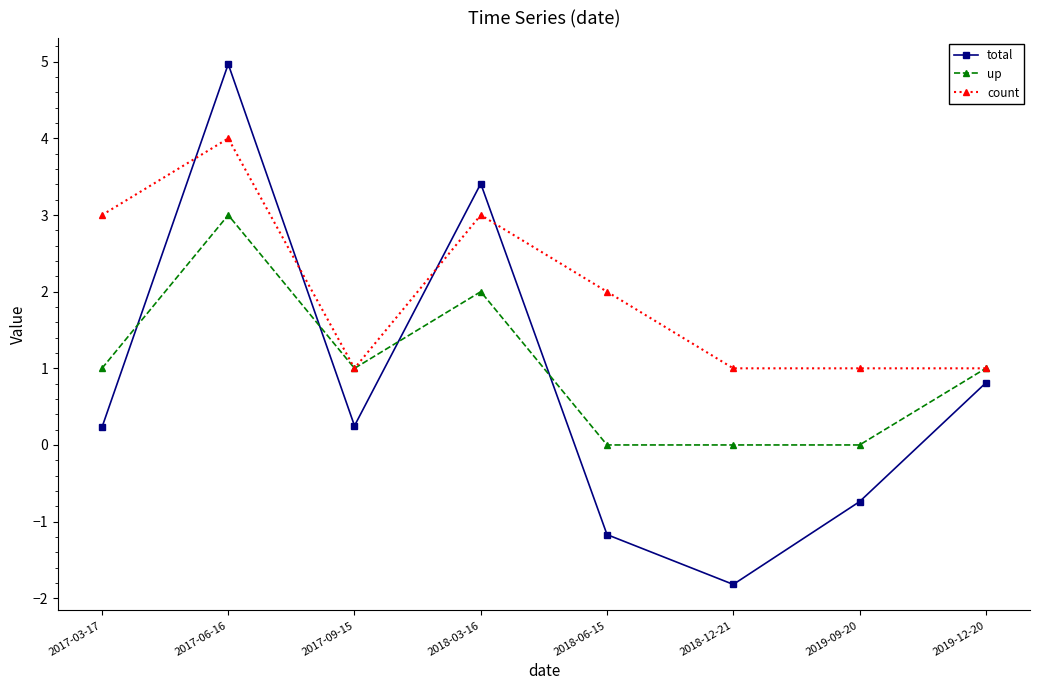

What is the label of the 2nd point from the right?

2019-09-20